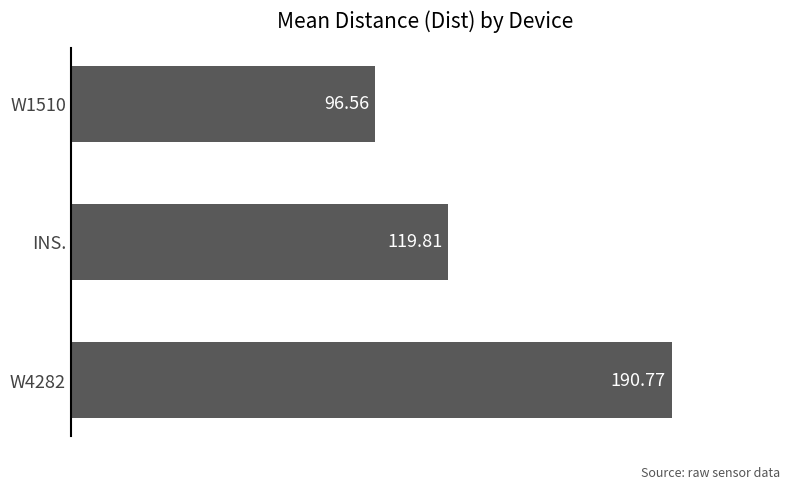

What is the sum of the values at INS. and W4282?

310.6